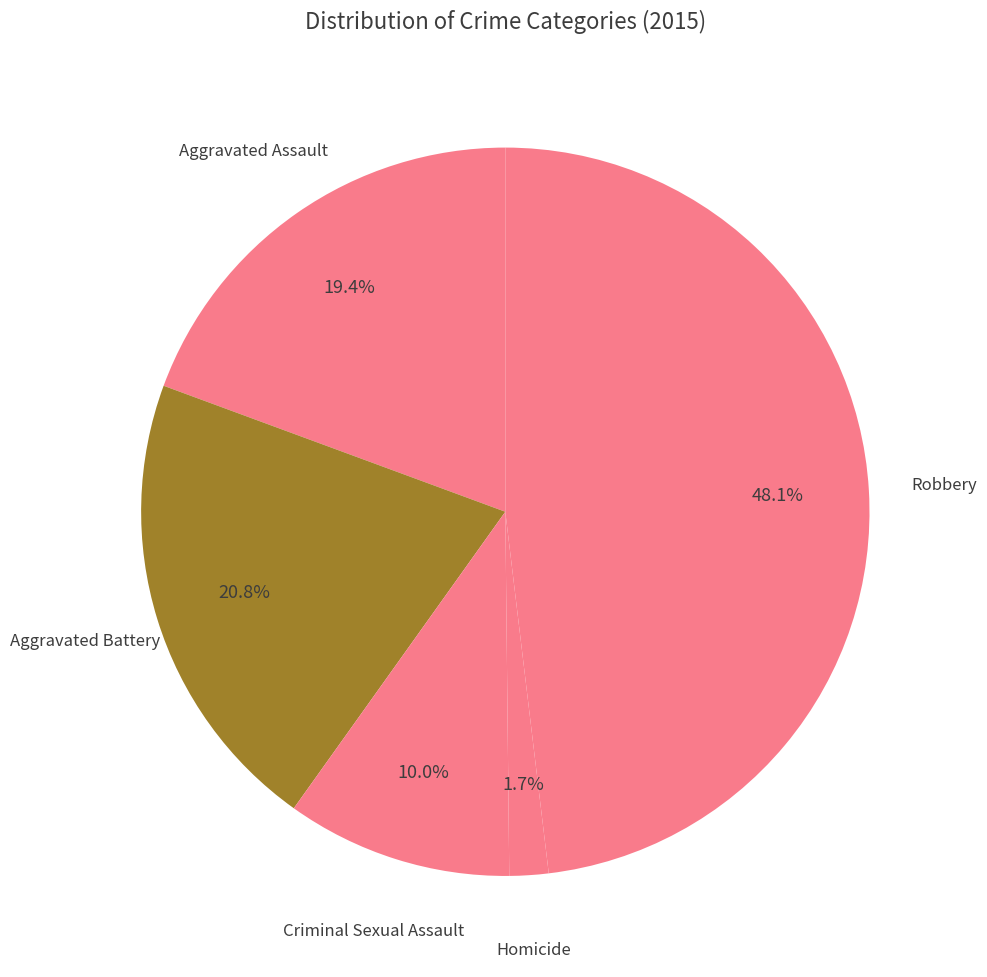

Is there a majority slice in this chart?

No